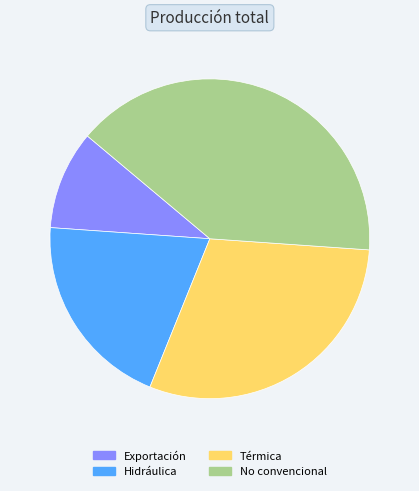

Is the sum of Térmica and No convencional greater than half?

Yes